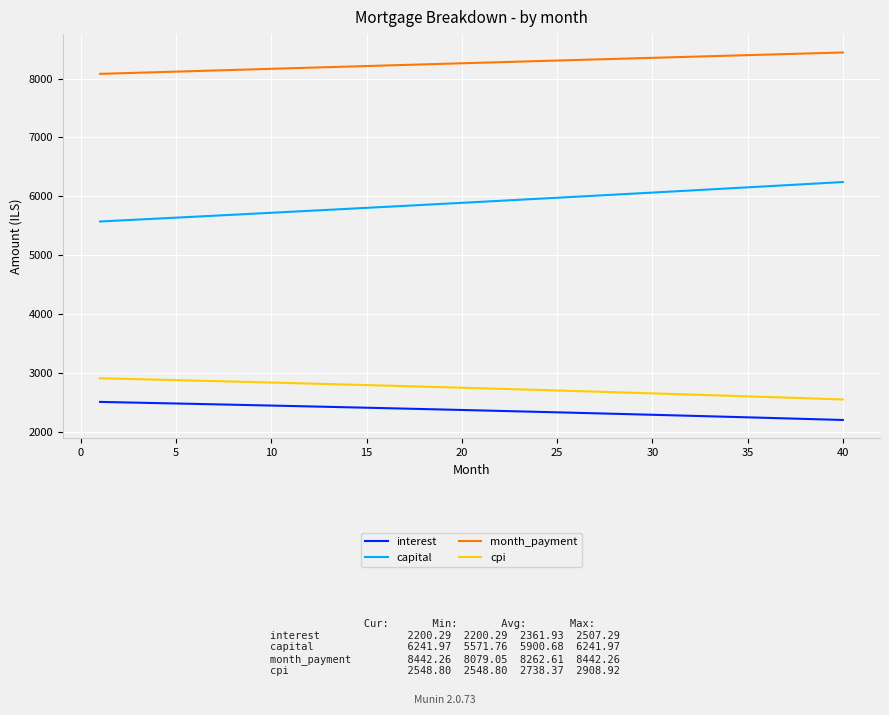

What is the difference between the maximum and minimum values in the interest series?

307.0